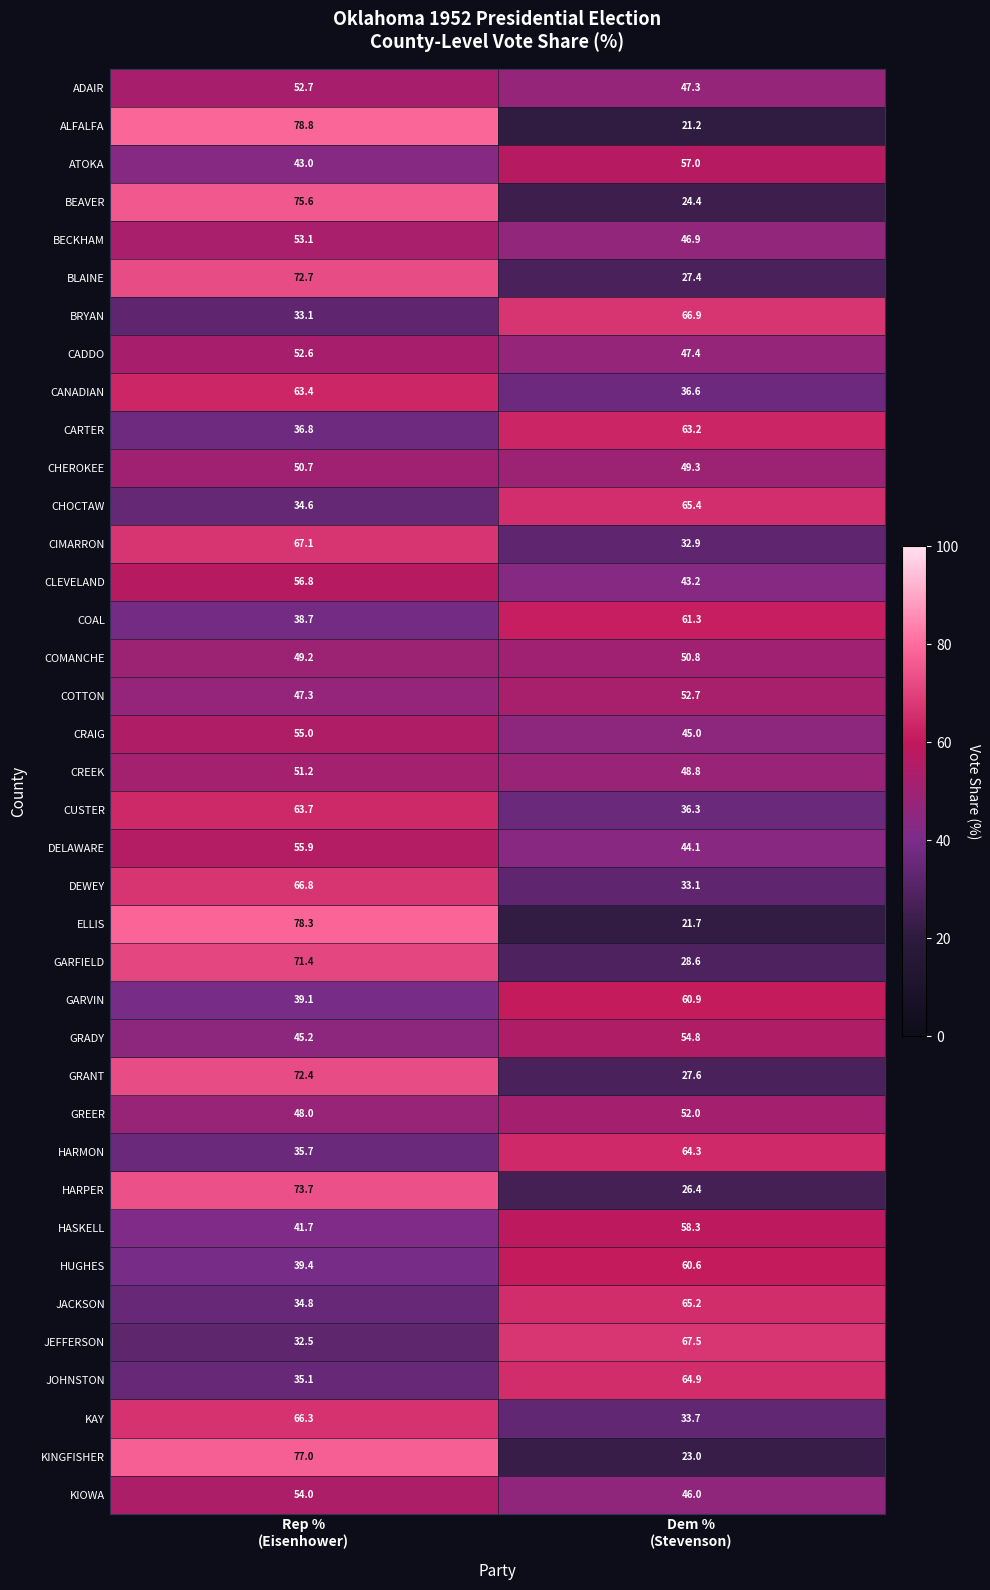

What is the average value of the JOHNSTON series?

50.0